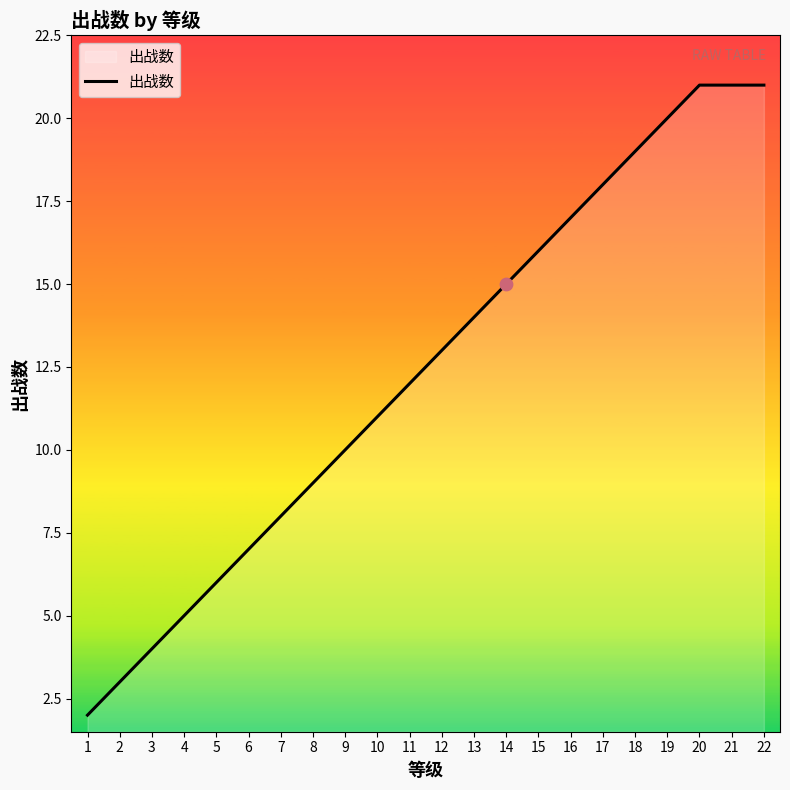

Which has a higher value, 18 or 17?

18